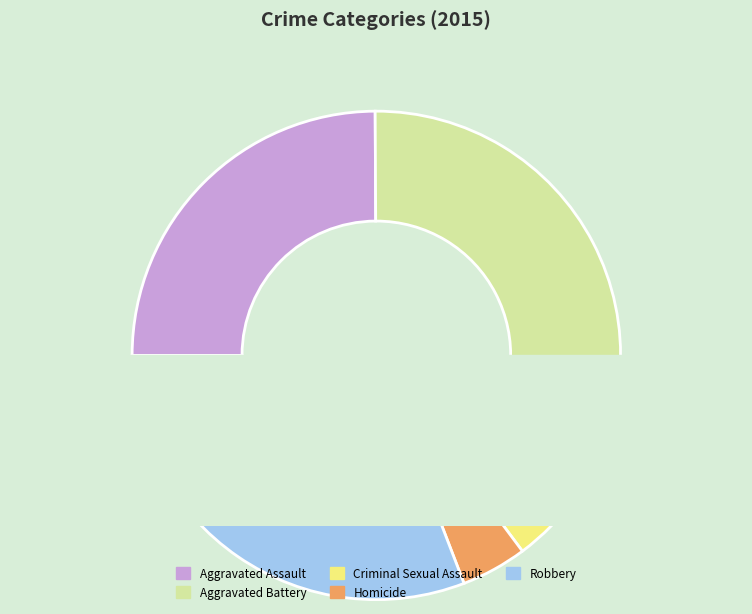

The Robbery slice represents 45% of the pie. True or false?

False